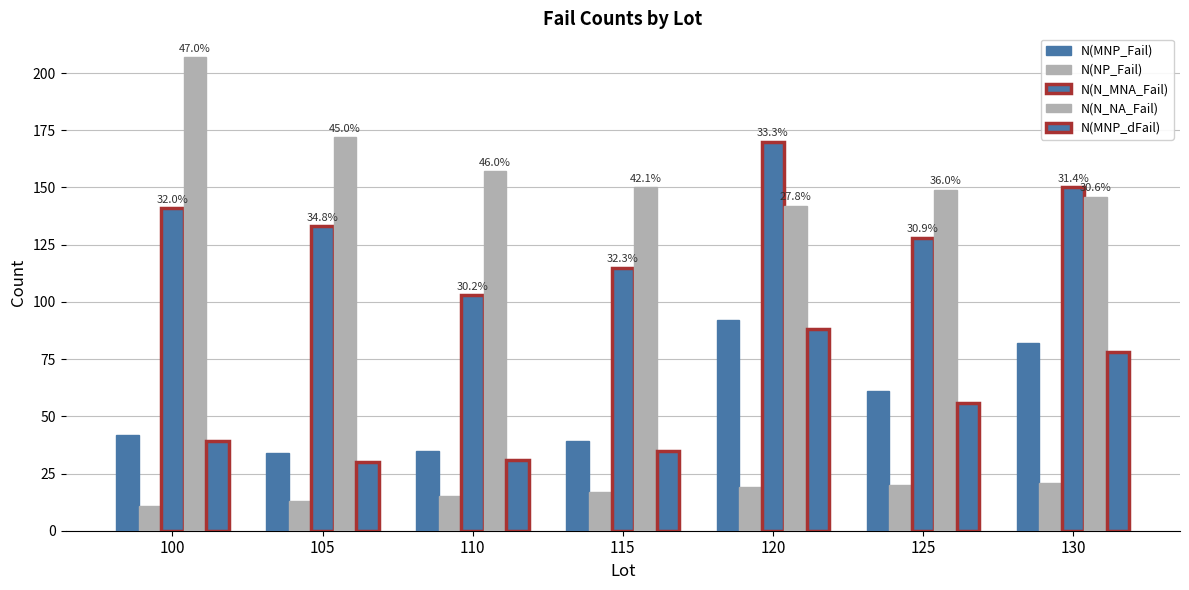

What is the value of the N(N_MNA_Fail) bar at the 3rd from the left?

103